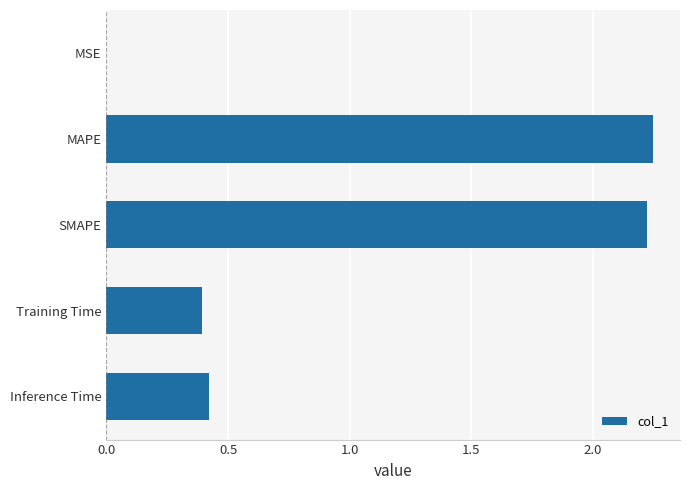

What is the sum of the values at SMAPE and Training Time?

2.6